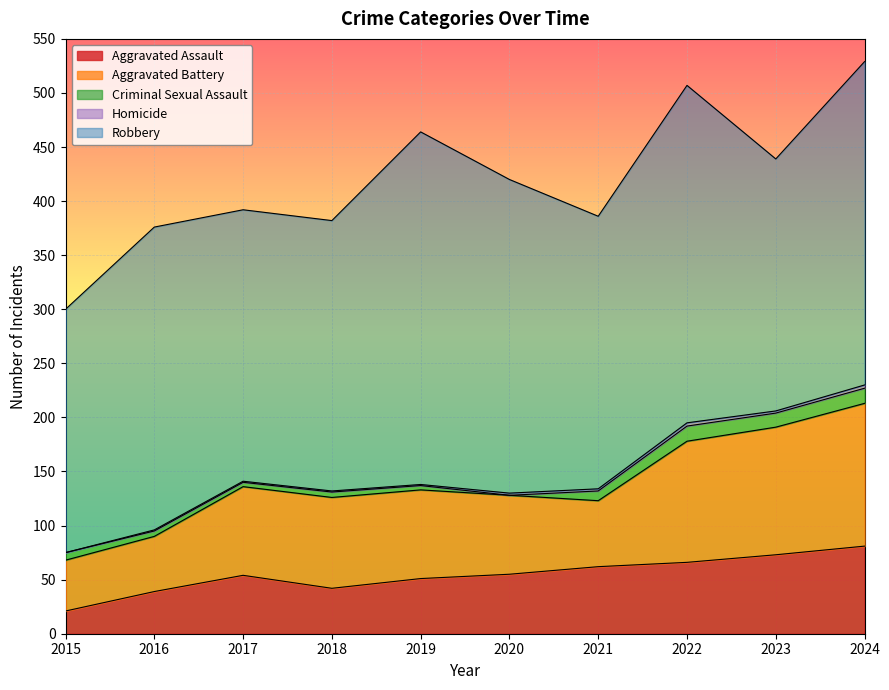

What is the sum of all Aggravated Battery values?

842